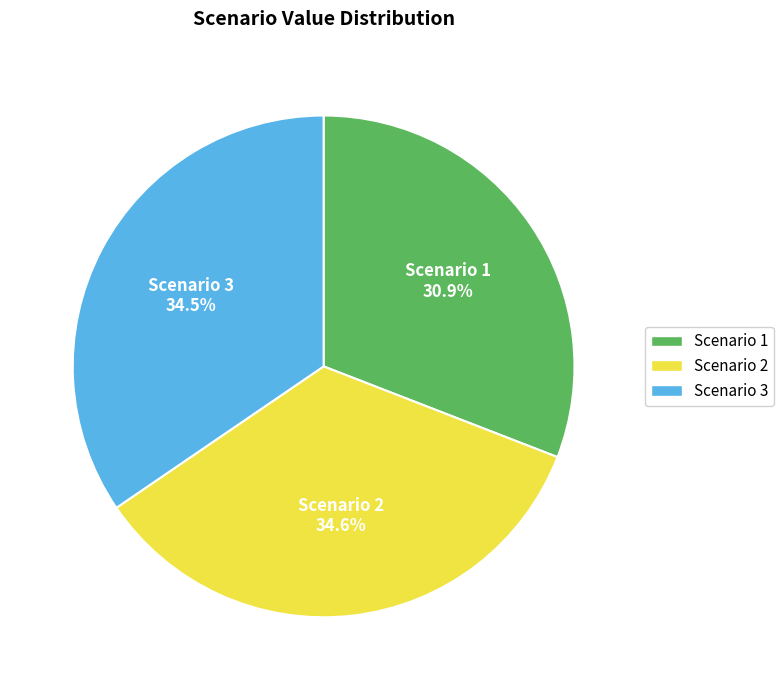

To the nearest percent, what is the combined percentage of Scenario 1 and Scenario 3?

65%